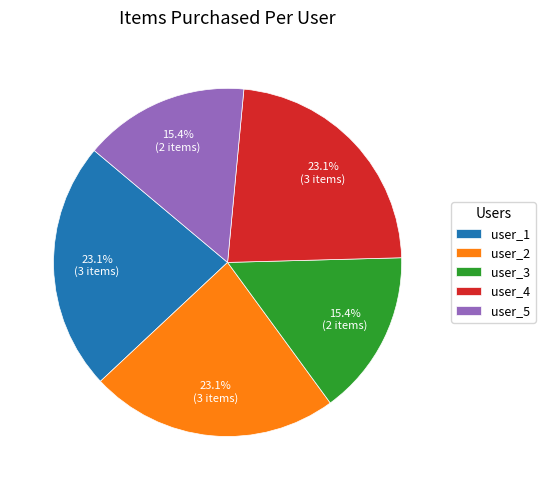

Is it true that user_1 is 34% of the pie?

False